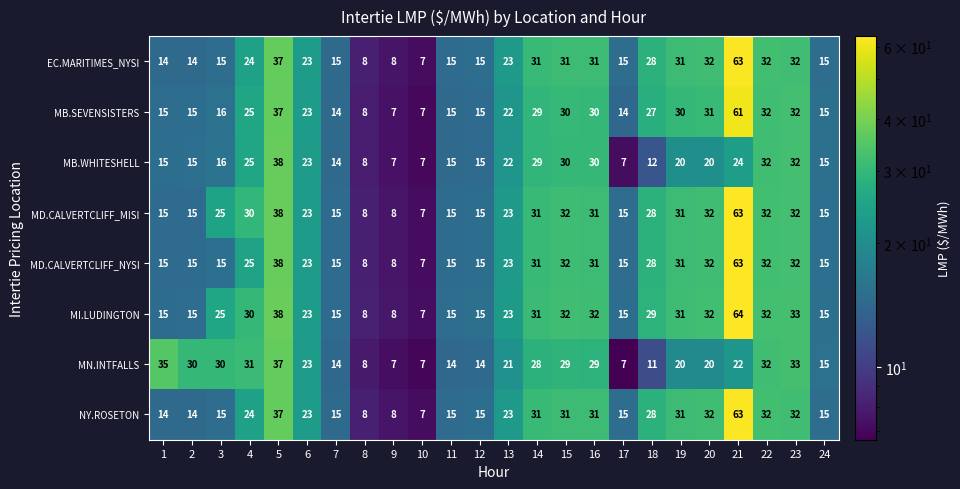

What is the maximum value for MN.INTFALLS?

37